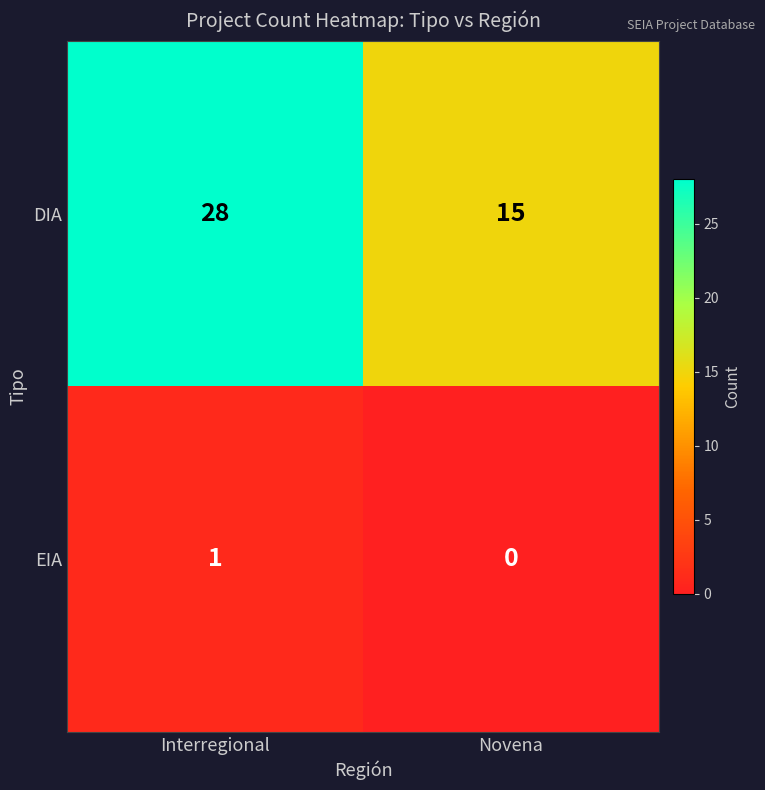

True or false: DIA has a value of 21 at Novena.

False